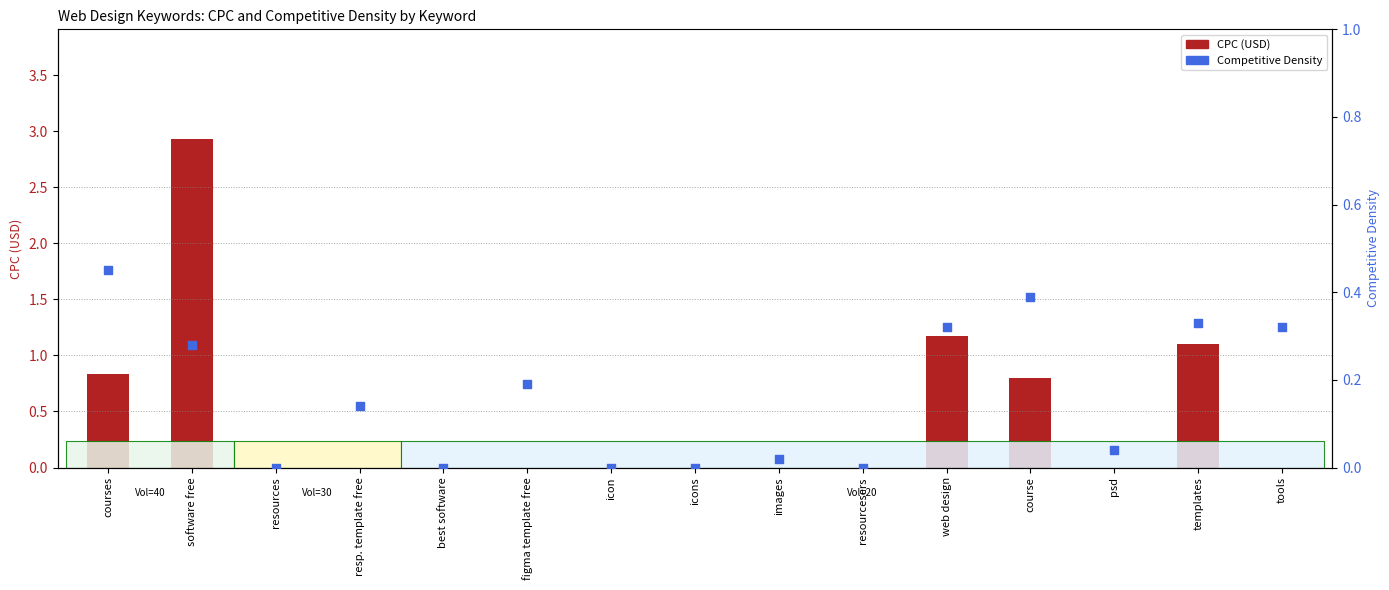

What is the total value across all series at resp. template free?

0.1